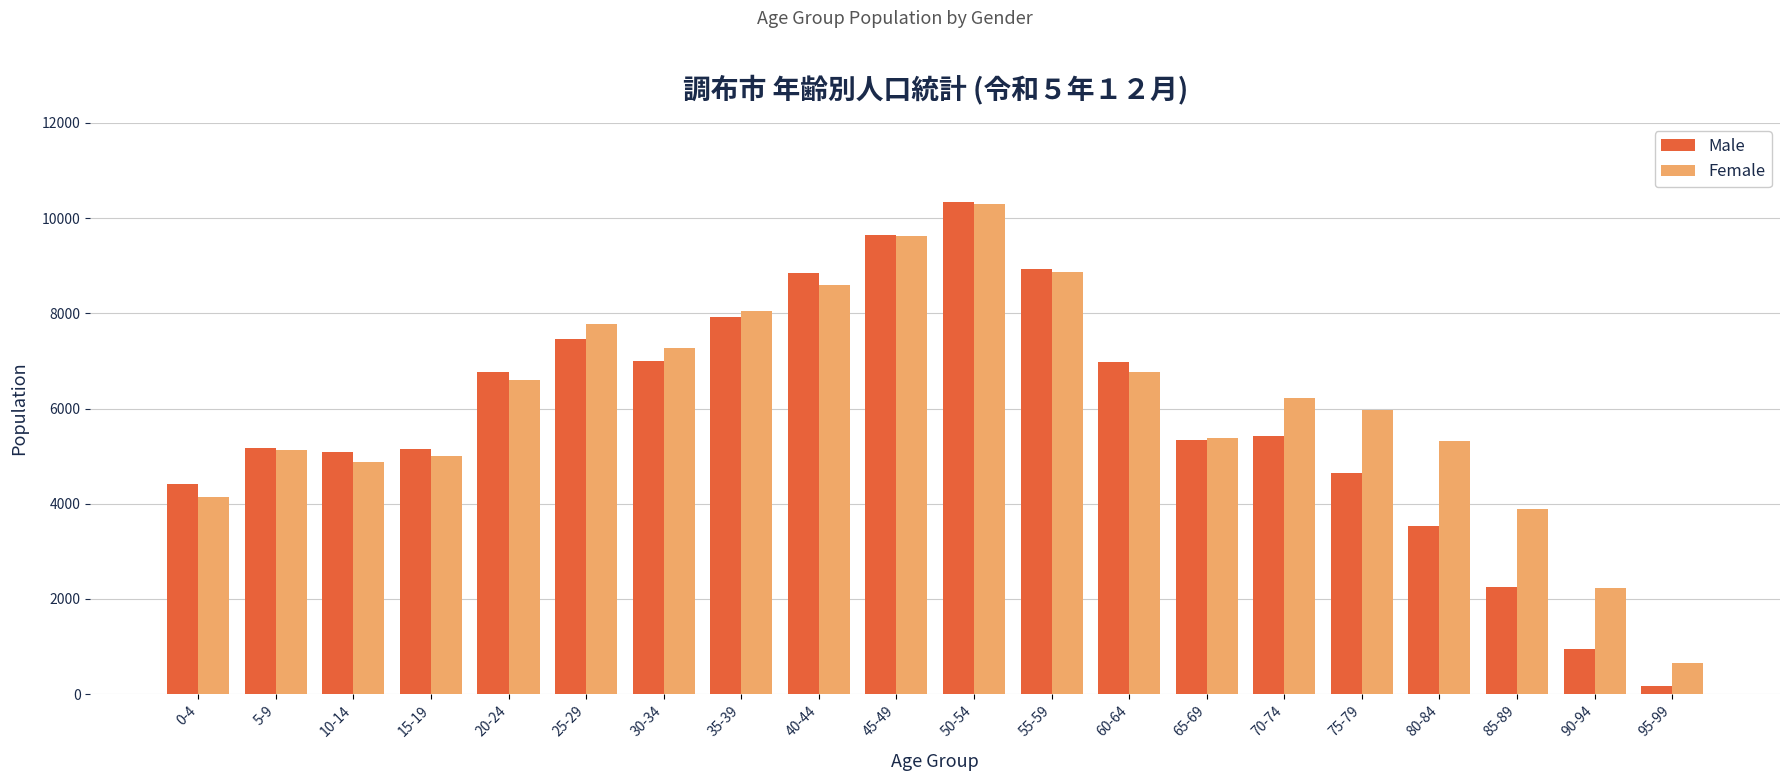

What is the sum of all Male values?

116019